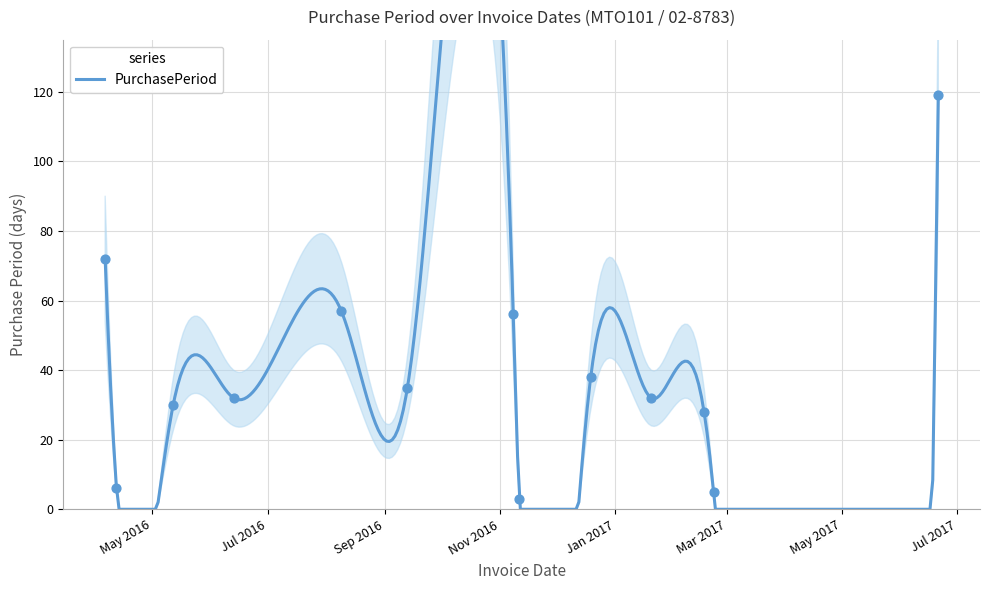

Which has a higher value, 2016-11-08 or 2017-02-17?

2016-11-08